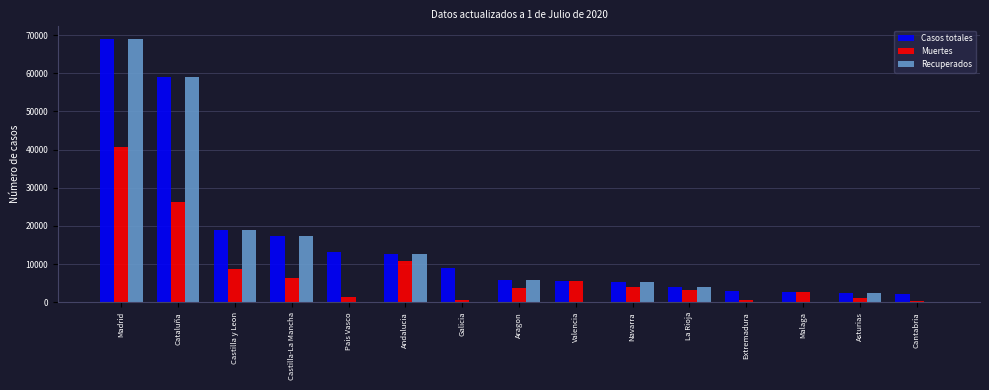

What is the sum of all Muertes values?

115644